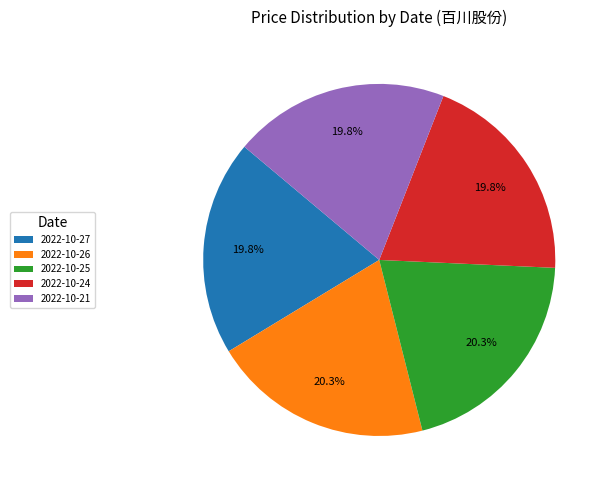

What percentage is the 2022-10-21 slice, to the nearest percent?

20%